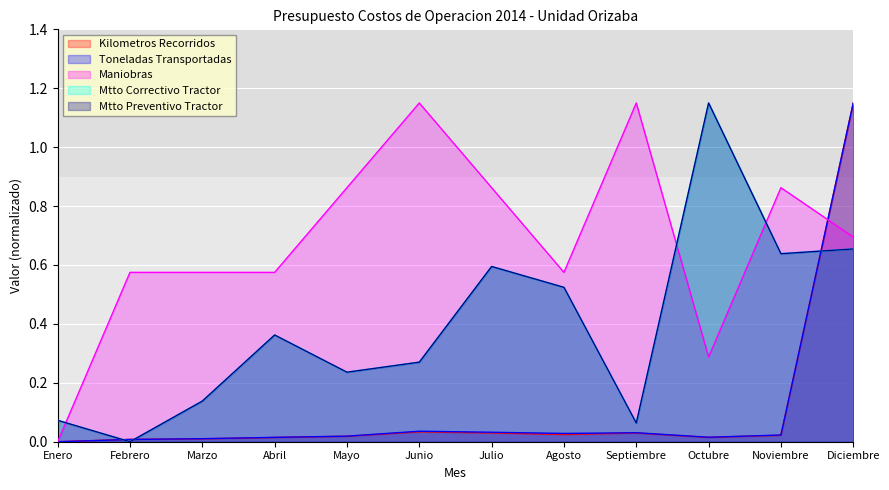

What is the sum of all Mtto Preventivo Tractor values?

4.7